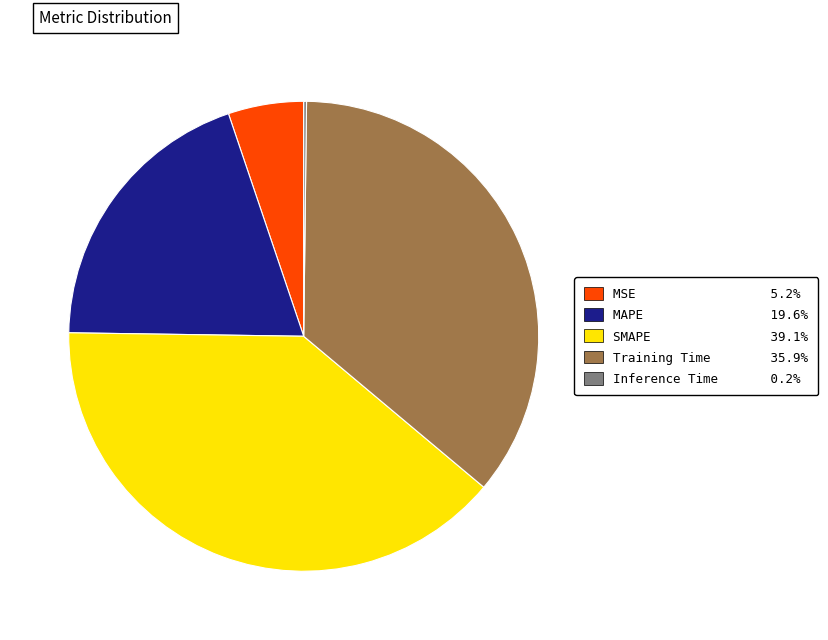

Combined, do MSE and SMAPE account for over 50%?

No